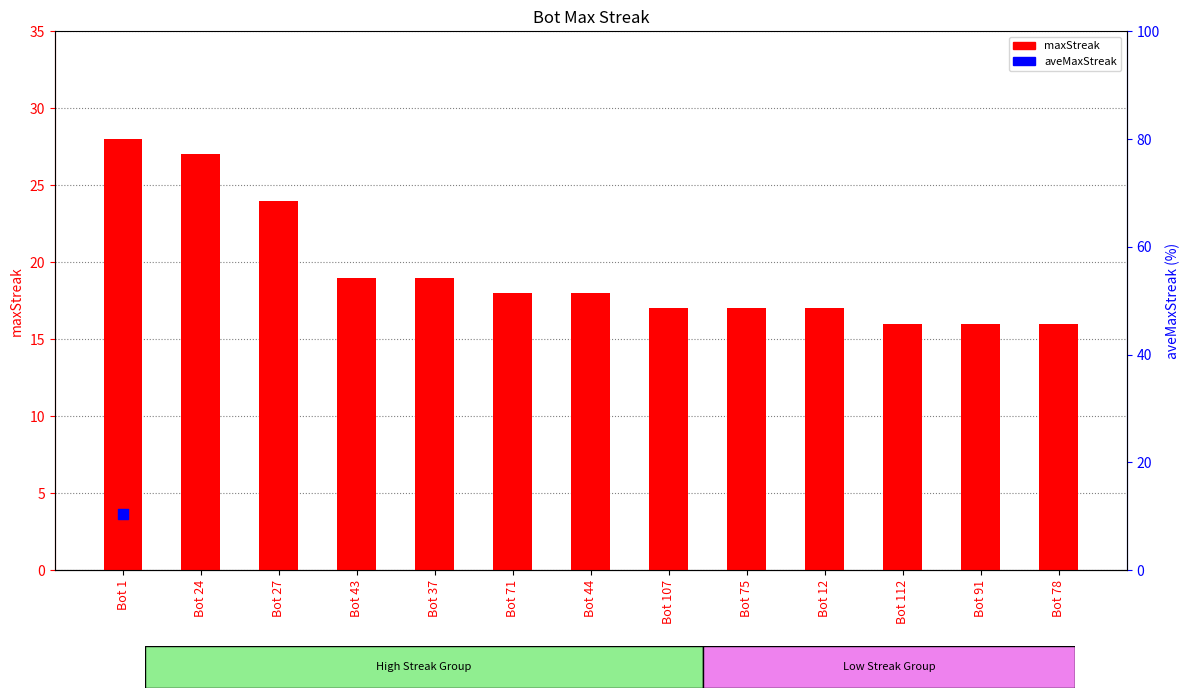

Which has a higher value, Bot 24 or Bot 78?

Bot 24